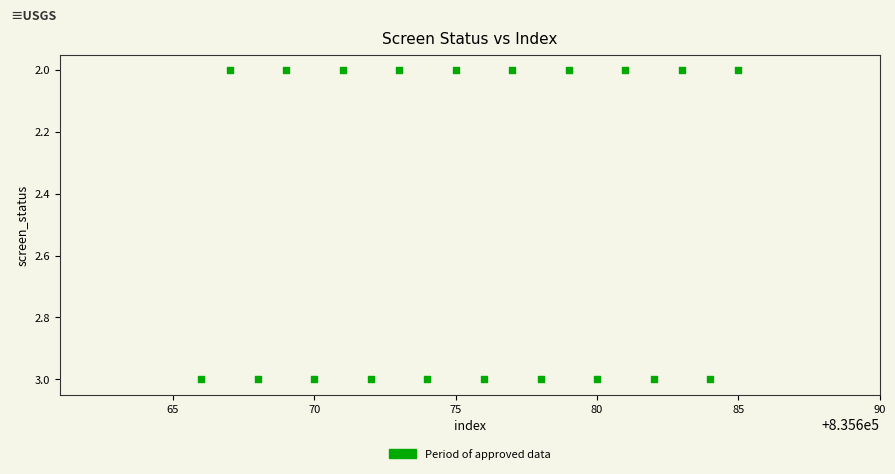

Count the number of points in this scatter plot.

20